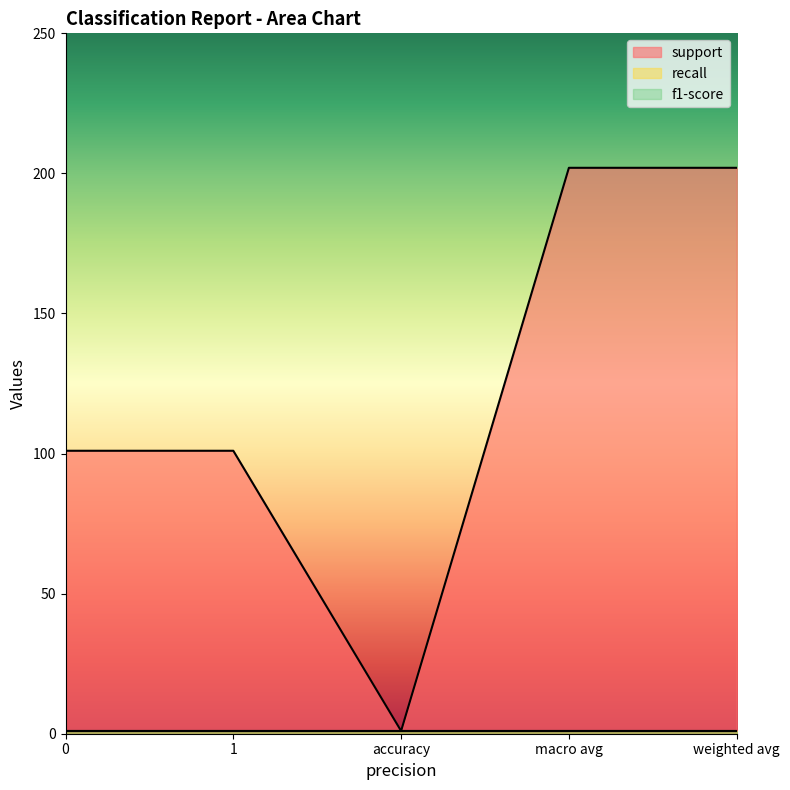

What is the sum of all recall values?

5